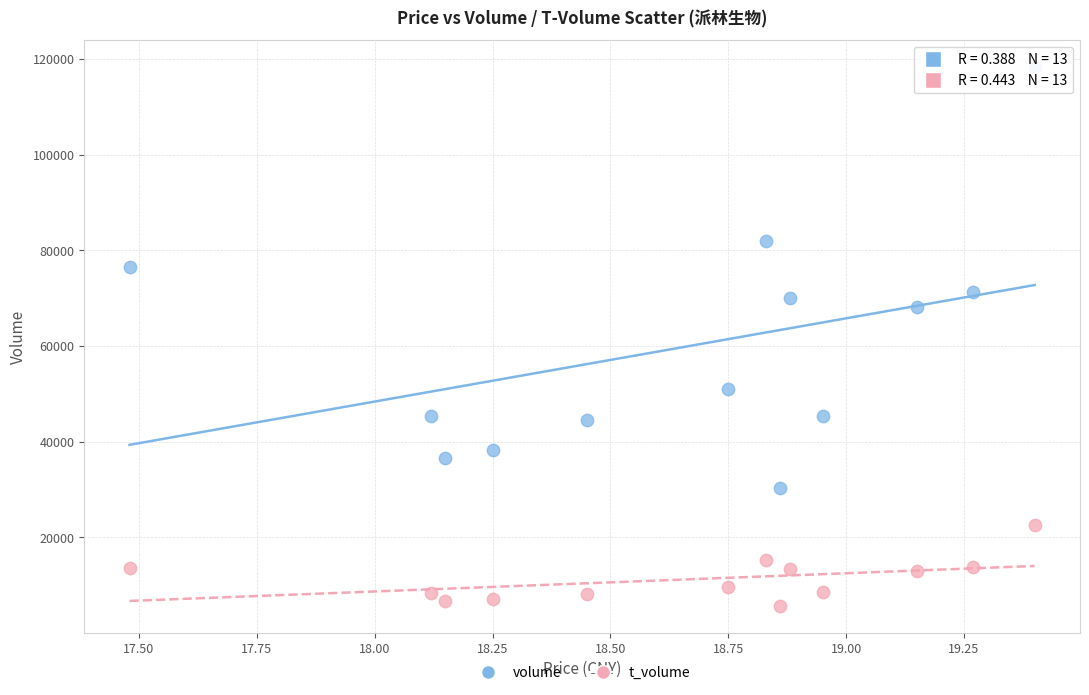

Which series has the largest Y range (max minus min)?

volume